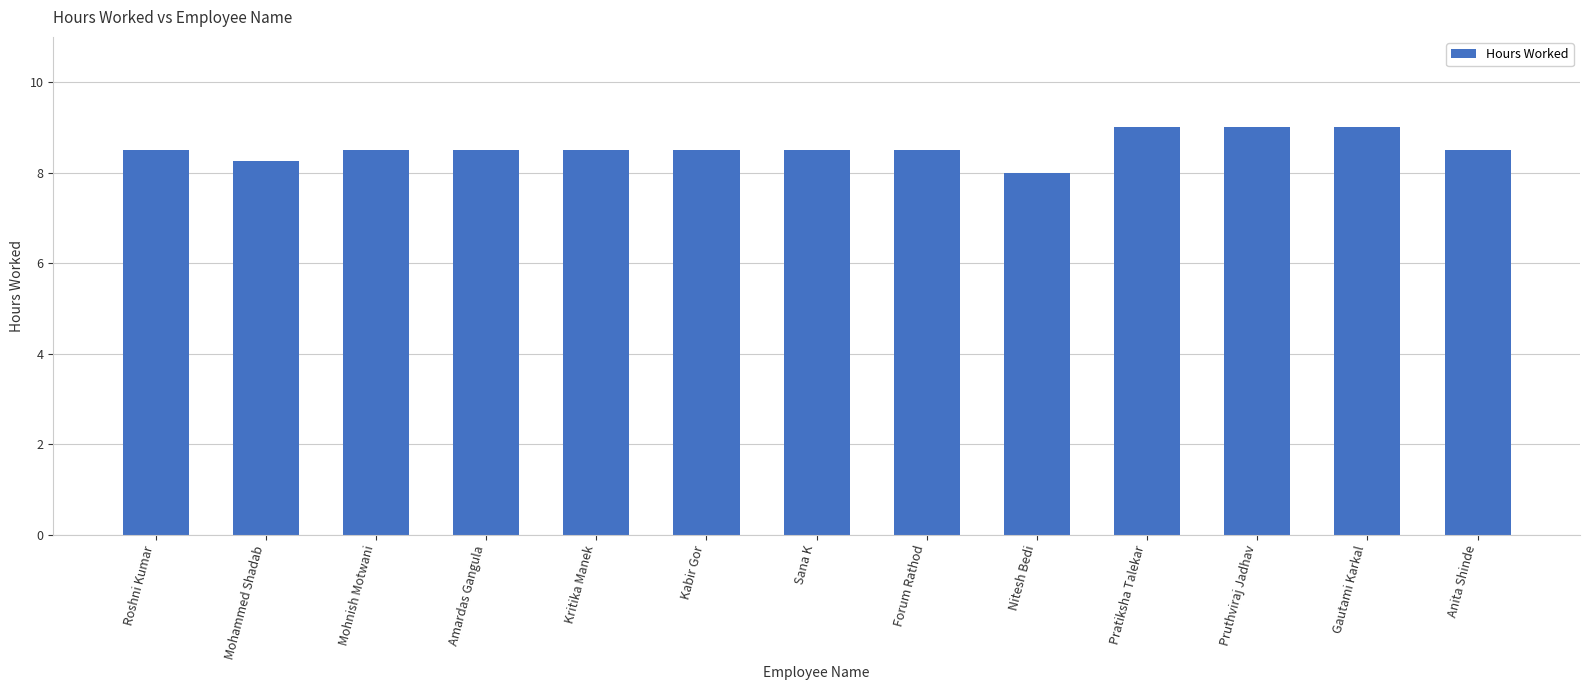

What is the average value?

8.6